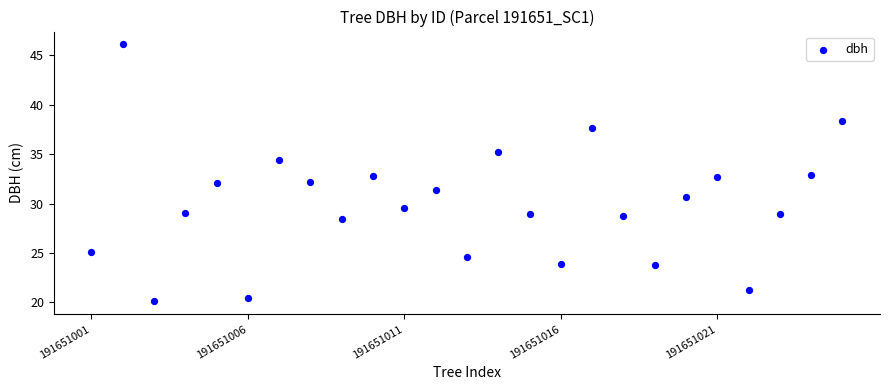

What is the range of Y values (max minus min)?

26.0